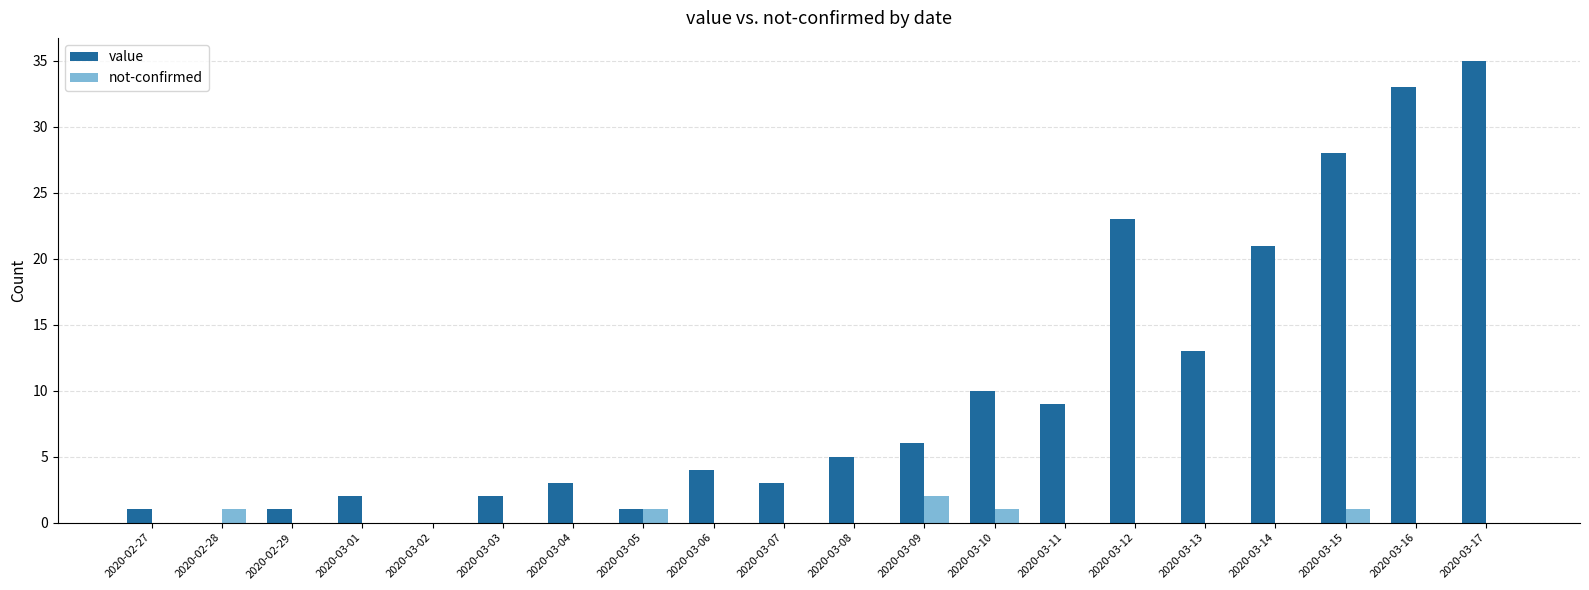

Which series has the largest total across all categories?

value